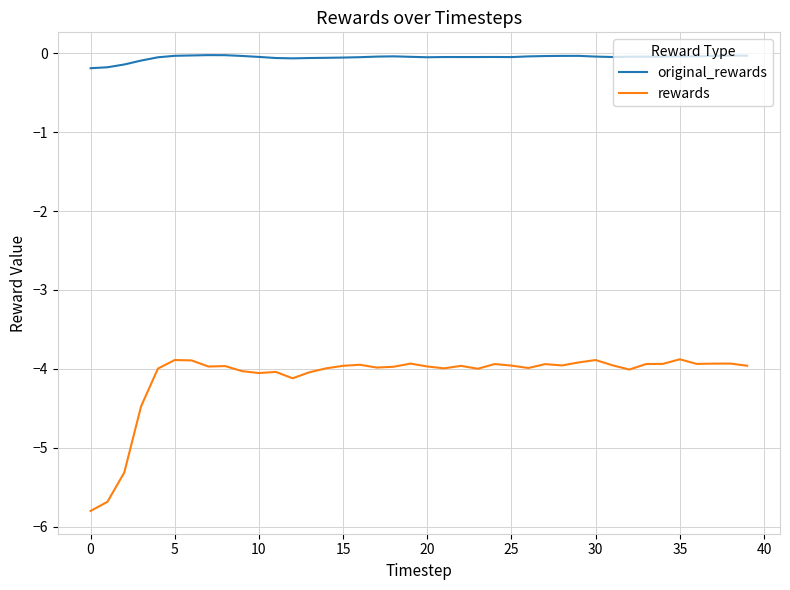

Which series has the widest spread of values?

rewards